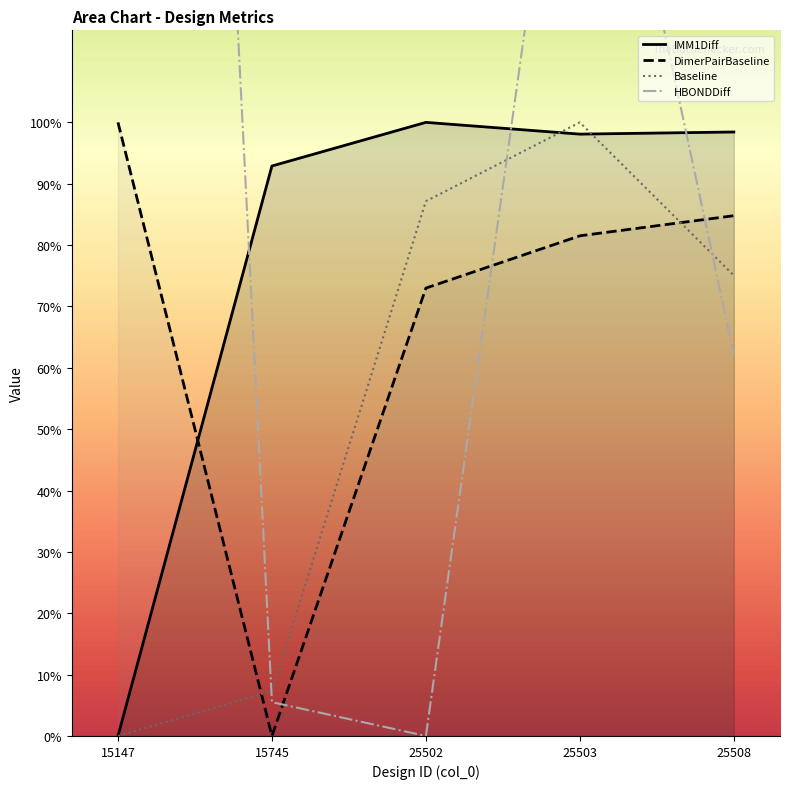

Reading left to right, list all the values displayed in this chart.

HBONDDiff: 15147=500.0	15745=5.5	25502=0.0	25503=179.0	25508=62.2
IMM1Diff: 15147=0.0	15745=92.9	25502=100.0	25503=98.1	25508=98.4
Baseline: 15147=0.0	15745=7.3	25502=87.1	25503=100.0	25508=75.0
DimerPairBaseline: 15147=100.0	15745=0.0	25502=73.0	25503=81.5	25508=84.8